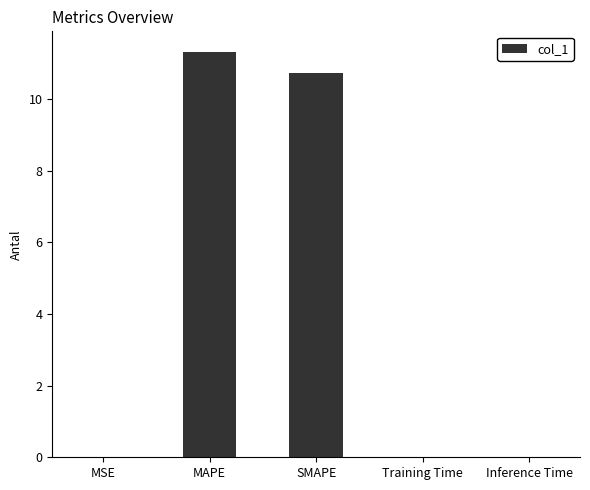

What is the approximate value at SMAPE?

10.7